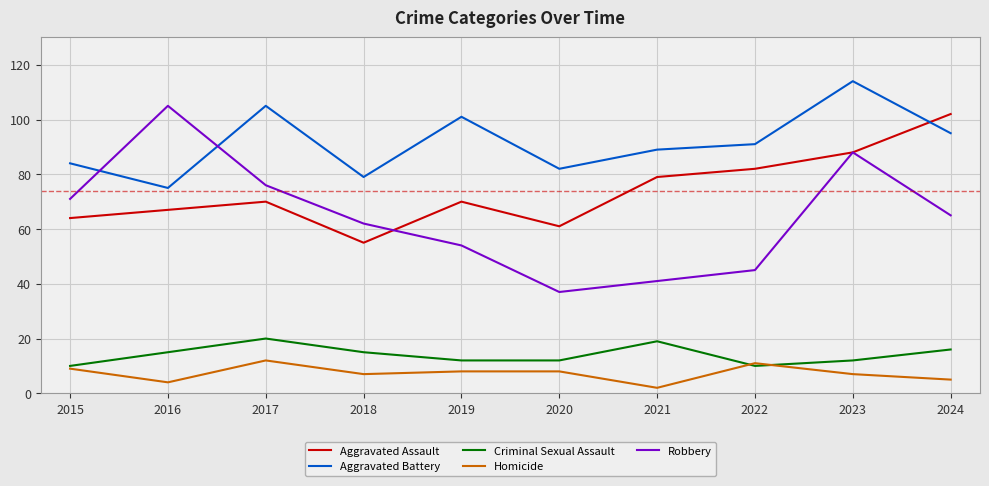

Is the value of Robbery at 2015 greater than the value of Criminal Sexual Assault at 2019?

Yes